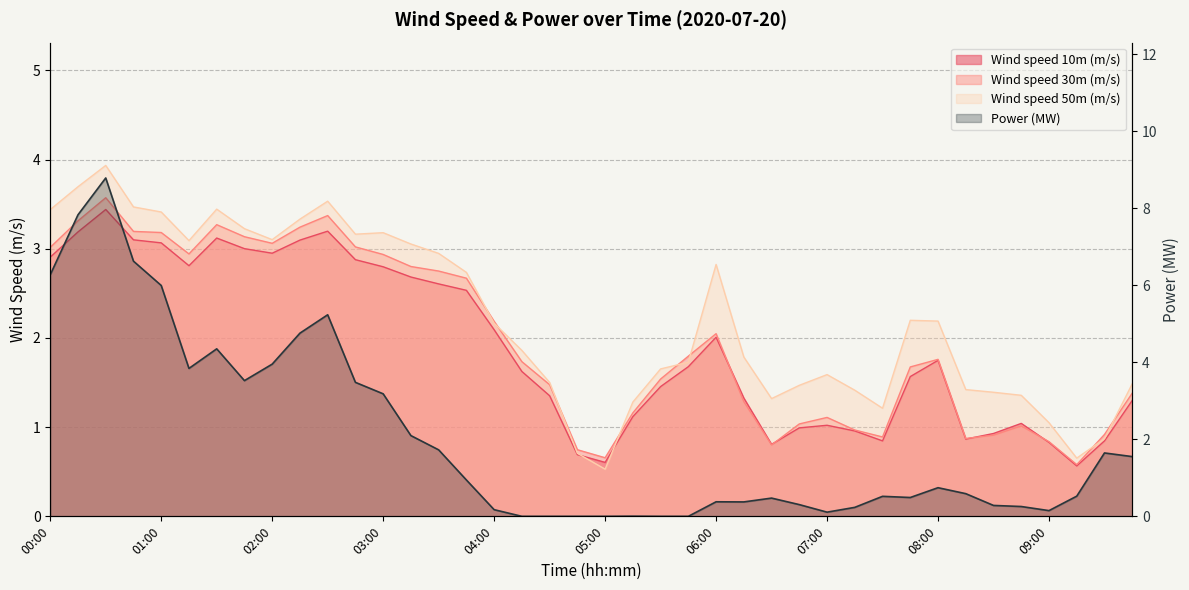

True or false: the data shows 5.2 at 10.

True